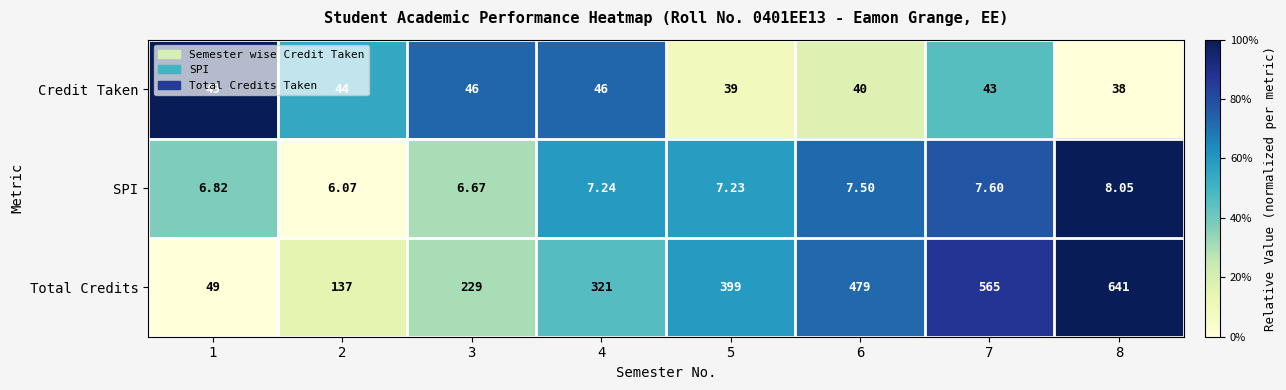

Is the value of SPI at 3 greater than the value of Total Credits at 4?

No